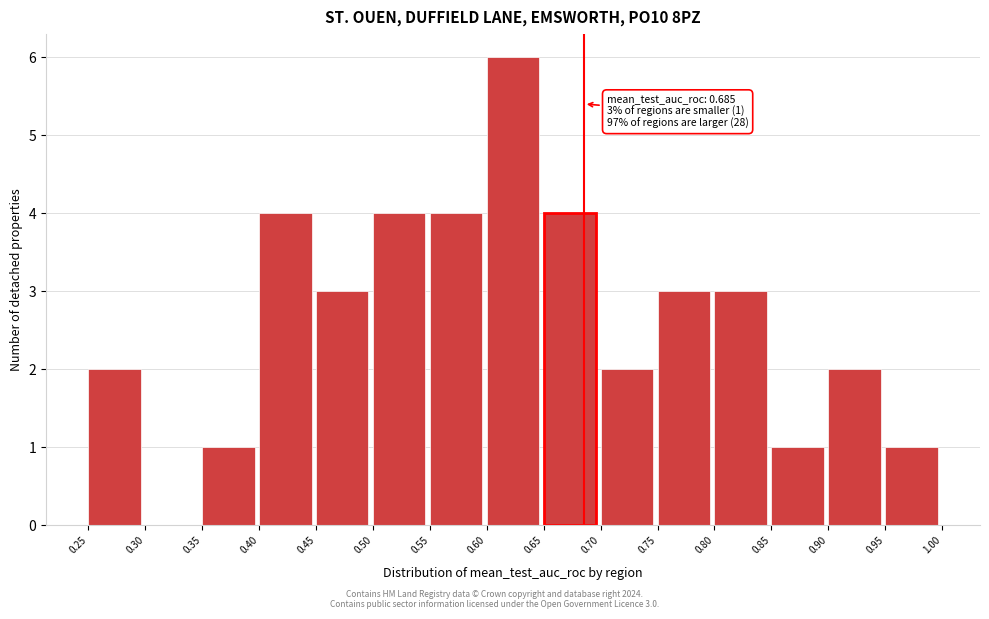

Which range on the x-axis has the tallest bar?

0.60 to 0.65